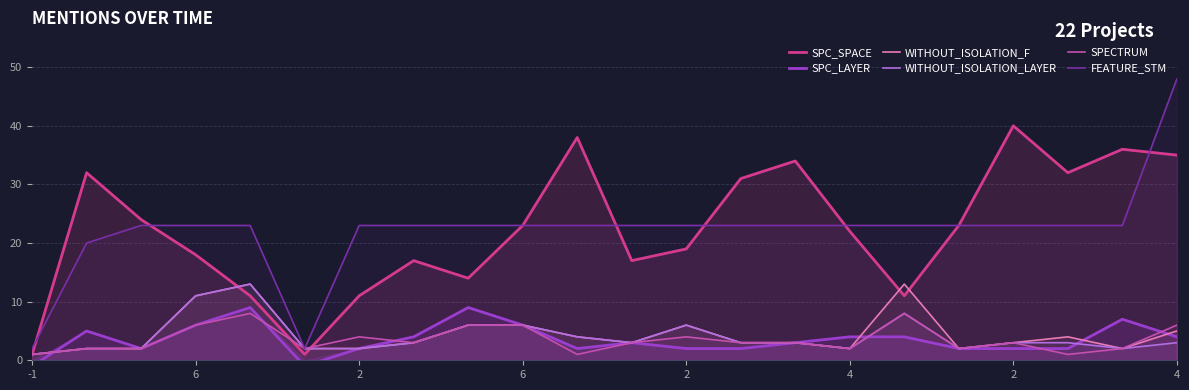

Between 18 and 6, which is larger?

18